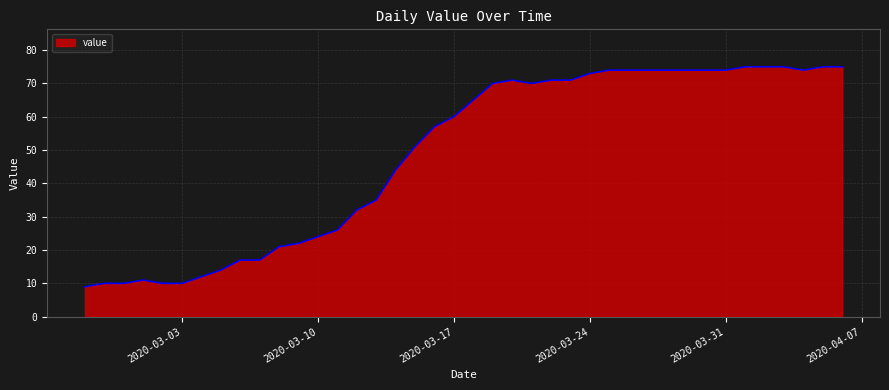

What is the greatest value displayed?

75